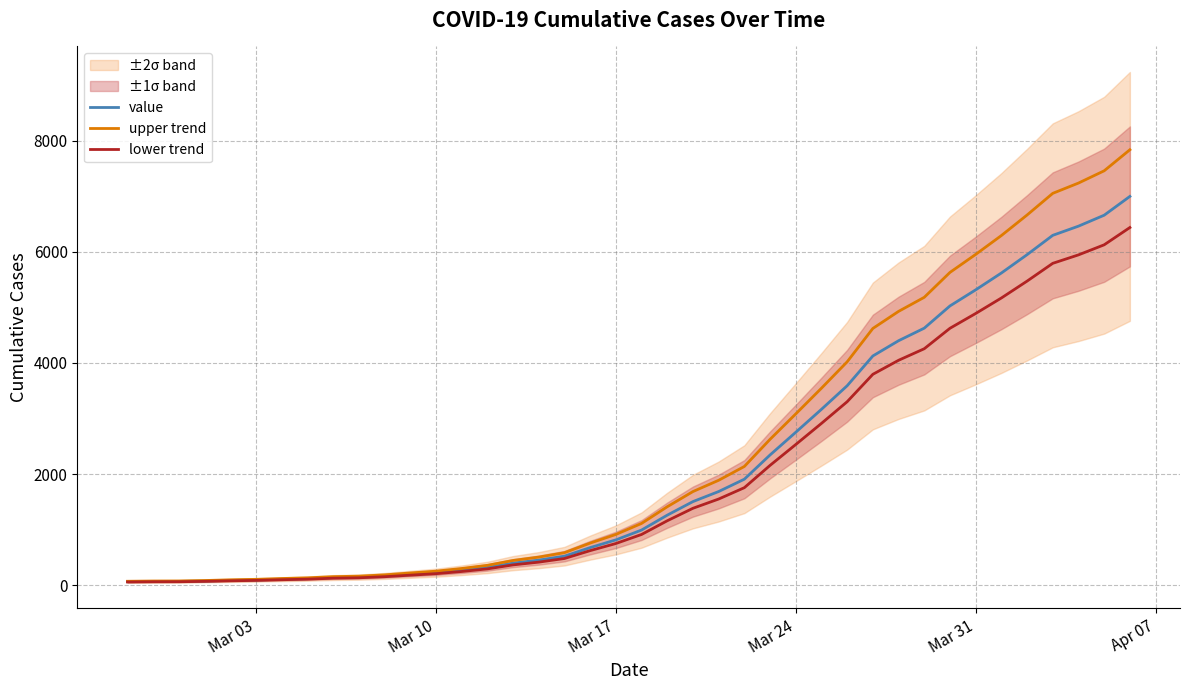

What is the maximum value for value?

6995.0